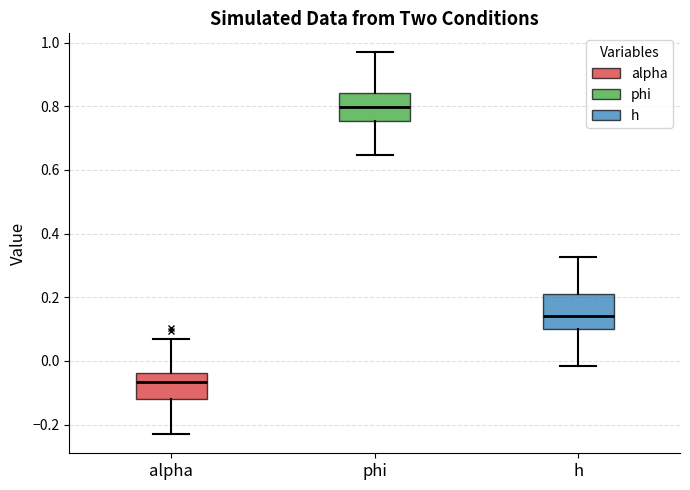

Which box is the tallest, from its lower edge to its upper edge?

h